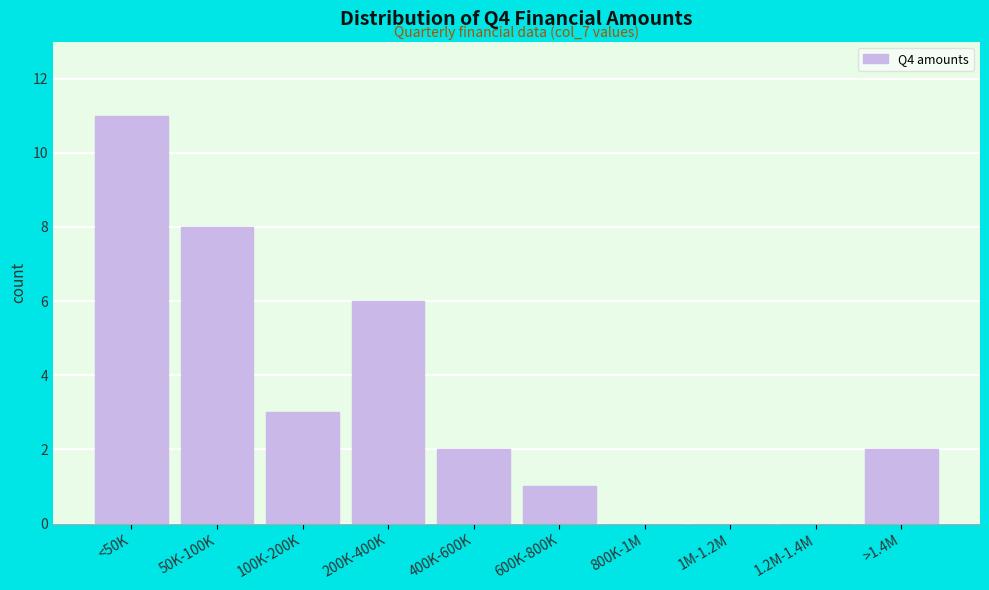

Reading right to left, extract all data points from this chart.

>1.4M=2	1.2M-1.4M=0	1M-1.2M=0	800K-1M=0	600K-800K=1	400K-600K=2	200K-400K=6	100K-200K=3	50K-100K=8	<50K=11